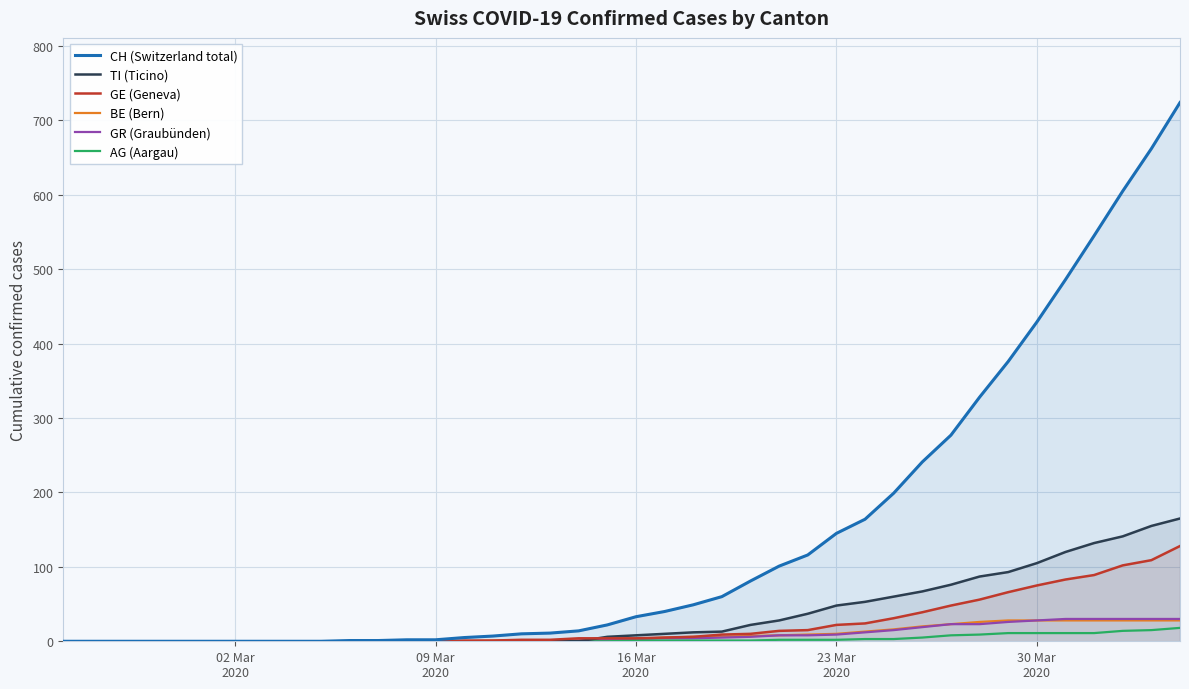

Which series has the largest range (max minus min)?

CH (Switzerland total)